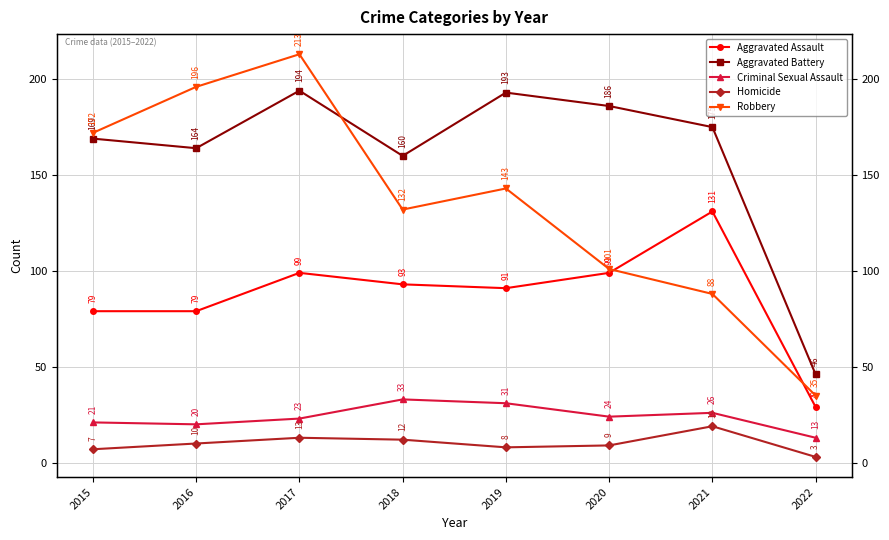

True or false: Aggravated Battery and Criminal Sexual Assault intersect in this chart.

False